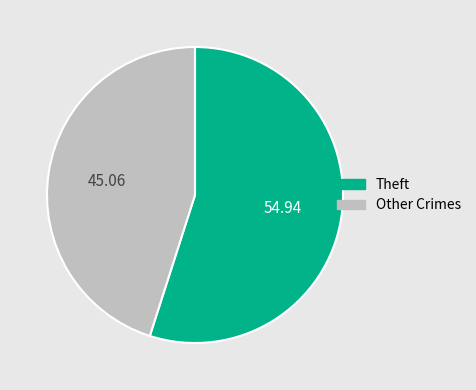

How many slices are in this pie chart?

2